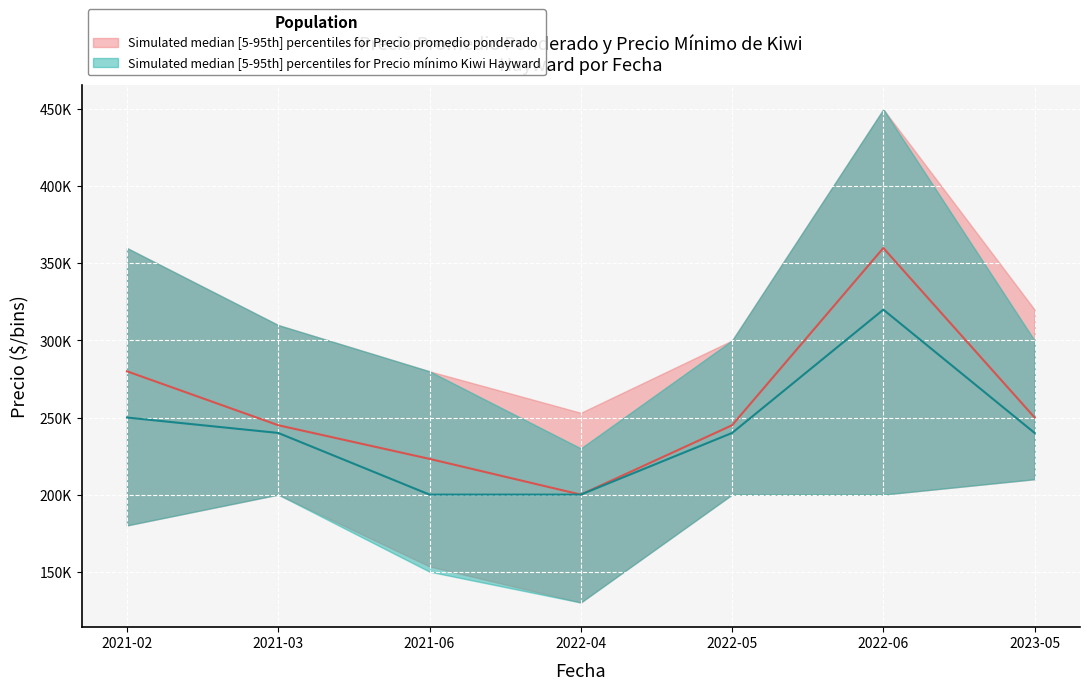

What is the value of the Precio mínimo_lower point at the 3rd from the left?

150000